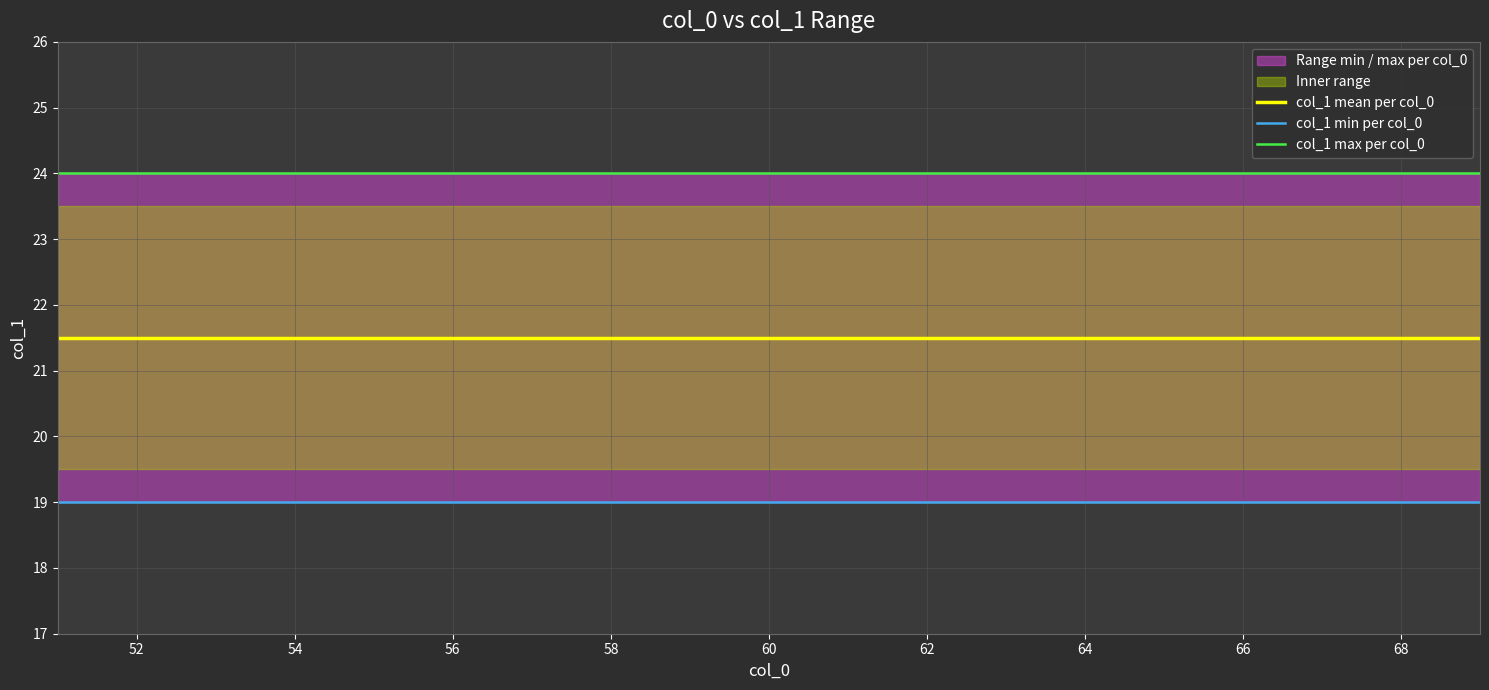

What is the approximate value of col_1 max per col_0 at 62?

24.0